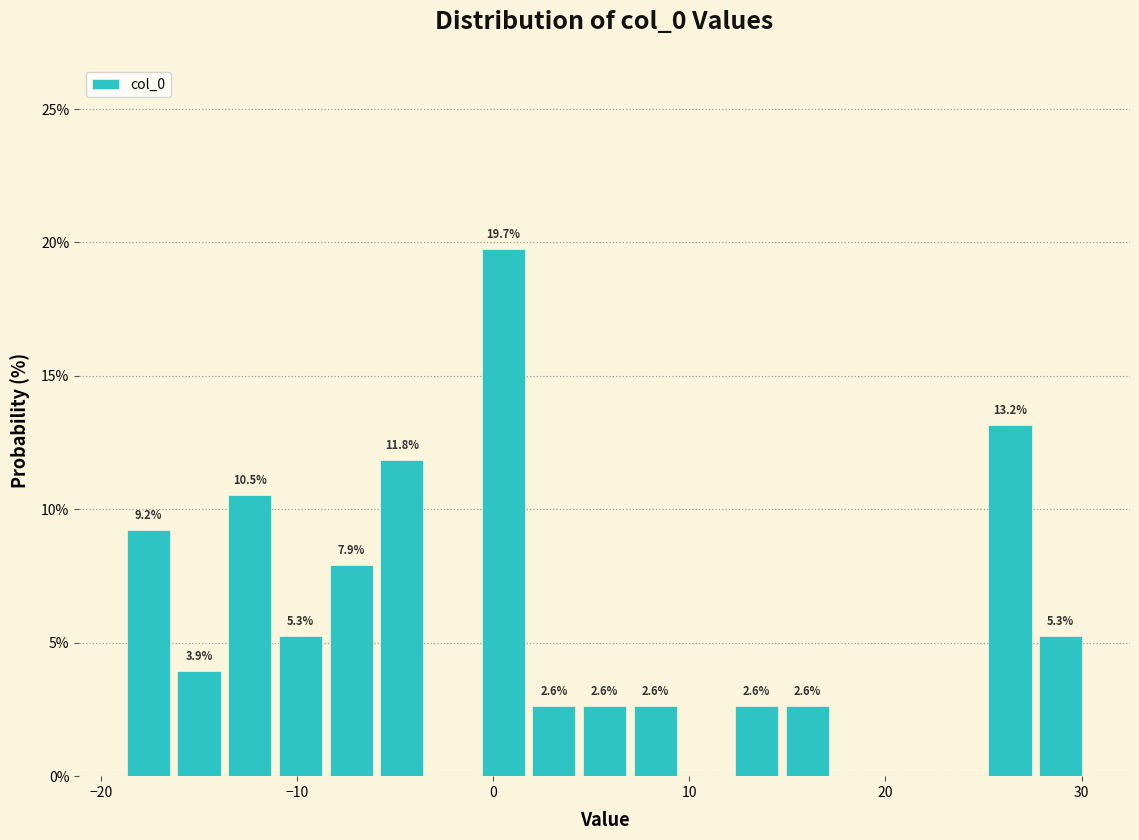

Read against the x-axis, roughly where is the centre of the tallest bar?

1